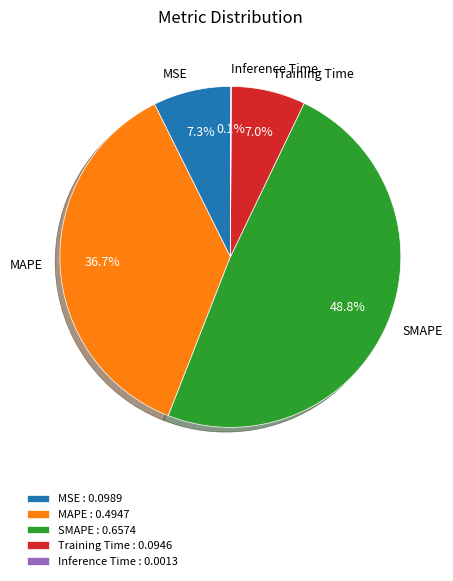

Between SMAPE and MSE, which is larger?

SMAPE